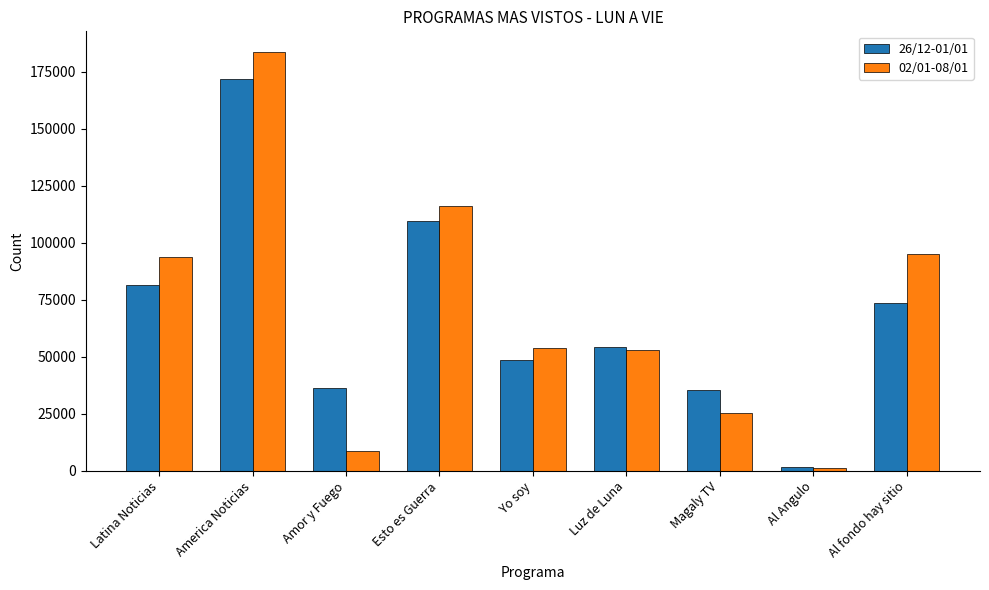

What are all the series names shown in the legend?

26/12-01/01, 02/01-08/01